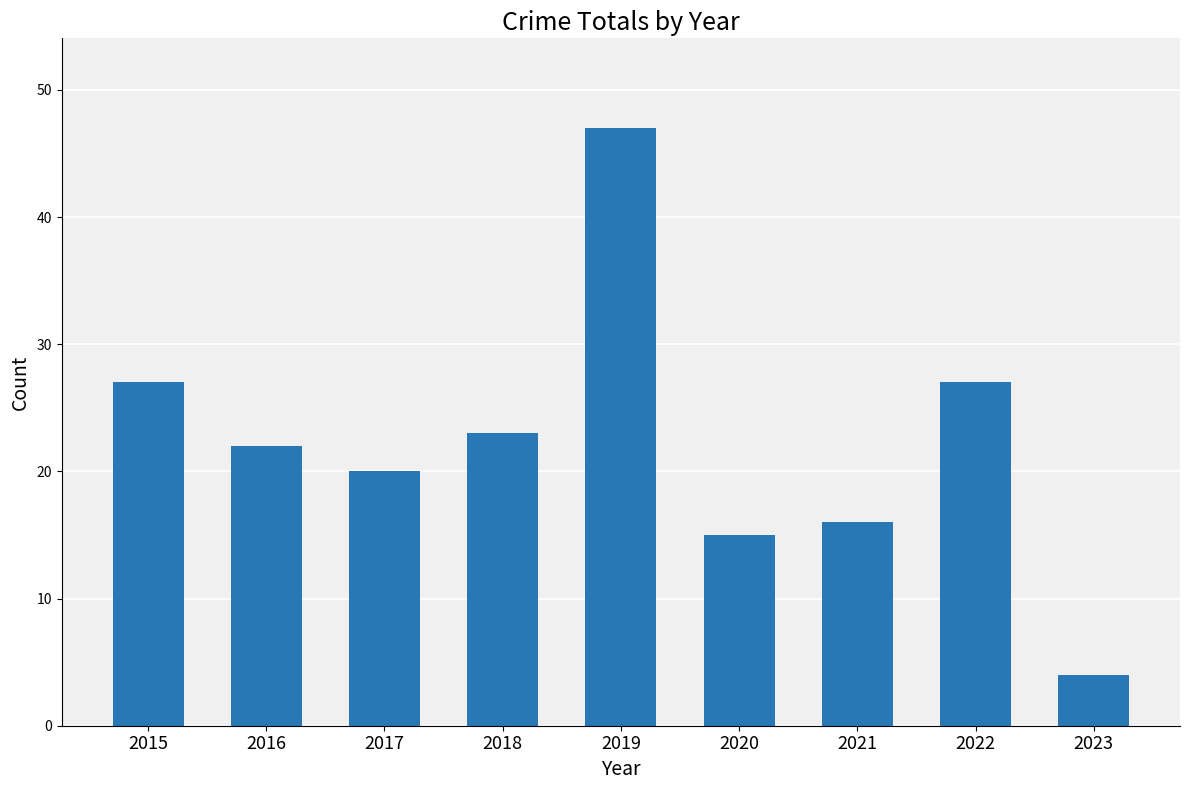

At which category does the chart reach its peak across all series?

2019